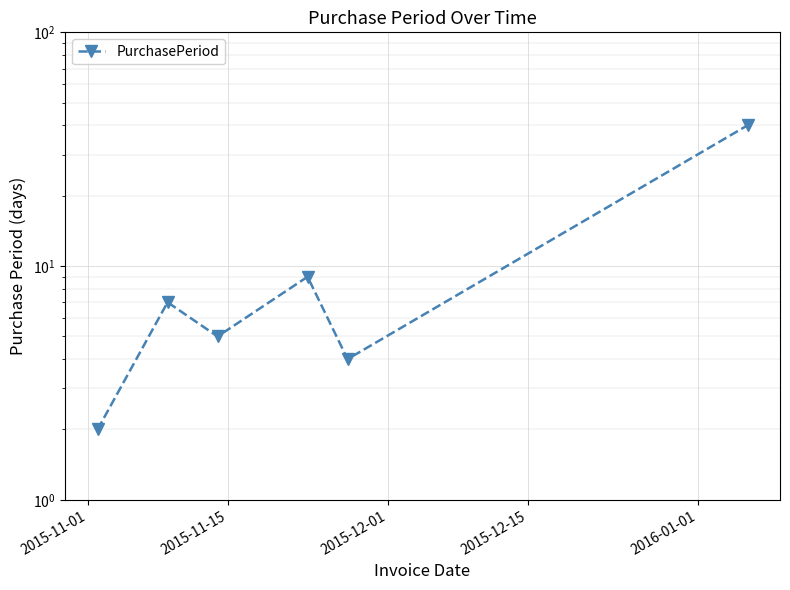

What is the average value?

11